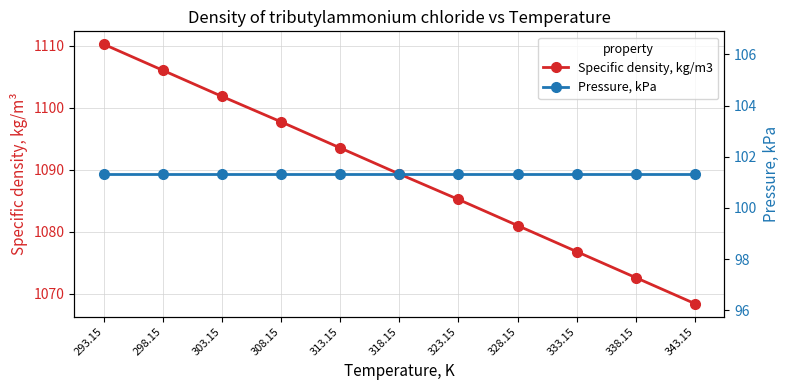

What is the value of the Pressure, kPa point at the 1st from the left?

101.3